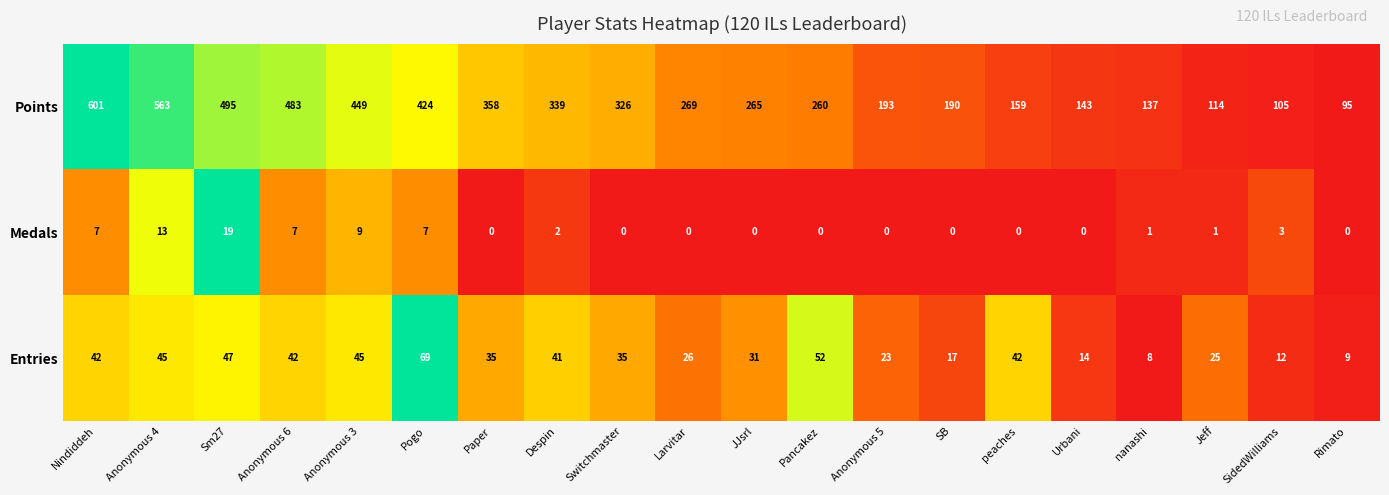

The value of Medals at Pancakez is 10. True or false?

False